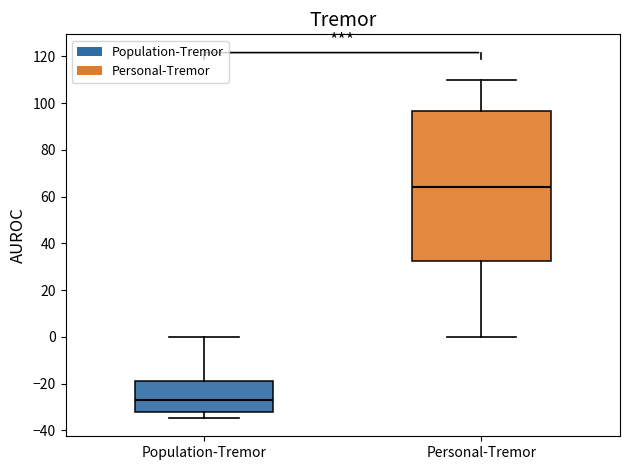

Reading left to right, transcribe this box plot: for each box, give where its median line is, the range the box spans, and where its two whiskers end, as read against the y-axis. The values are not printed on the chart, so give them approximately, as read against the axis.

Population-Tremor: median -28, box -32 to -18, whiskers -34 to 0
Personal-Tremor: median 64, box 32 to 96, whiskers 0 to 110